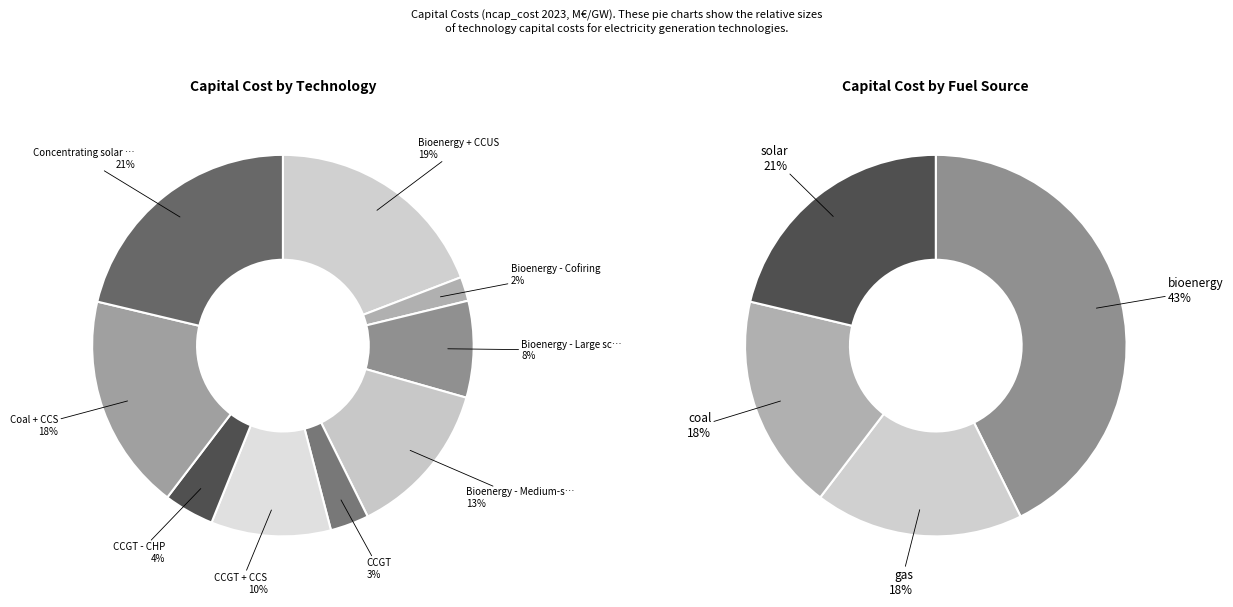

To the nearest percent, what is the combined percentage of Concentrating solar power and Bioenergy - Medium-scale CHP?

35%